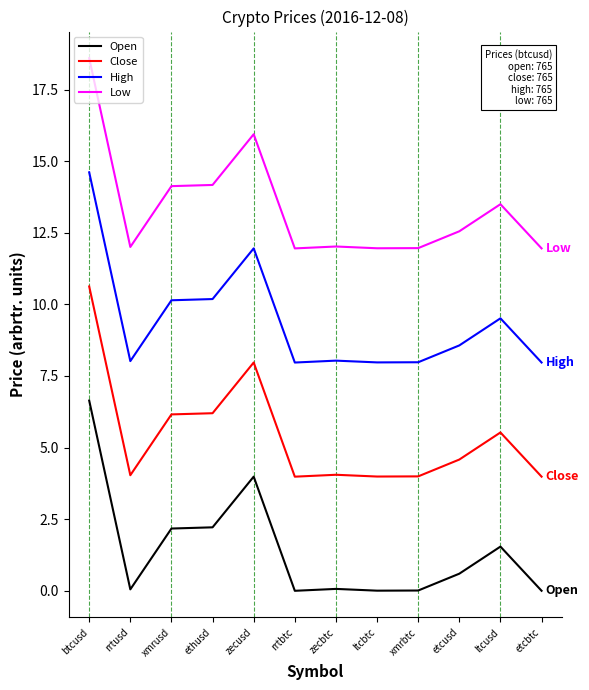

What is the difference between the highest and lowest values at ltcusd?

12.0